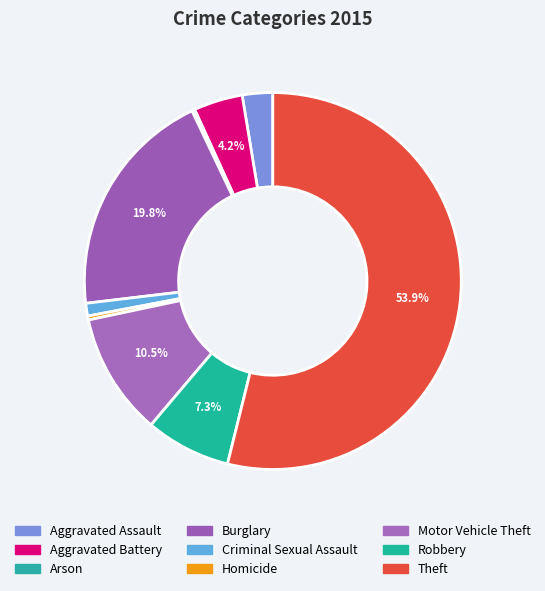

What is the ratio of the value at Robbery to the value at Motor Vehicle Theft?

0.7